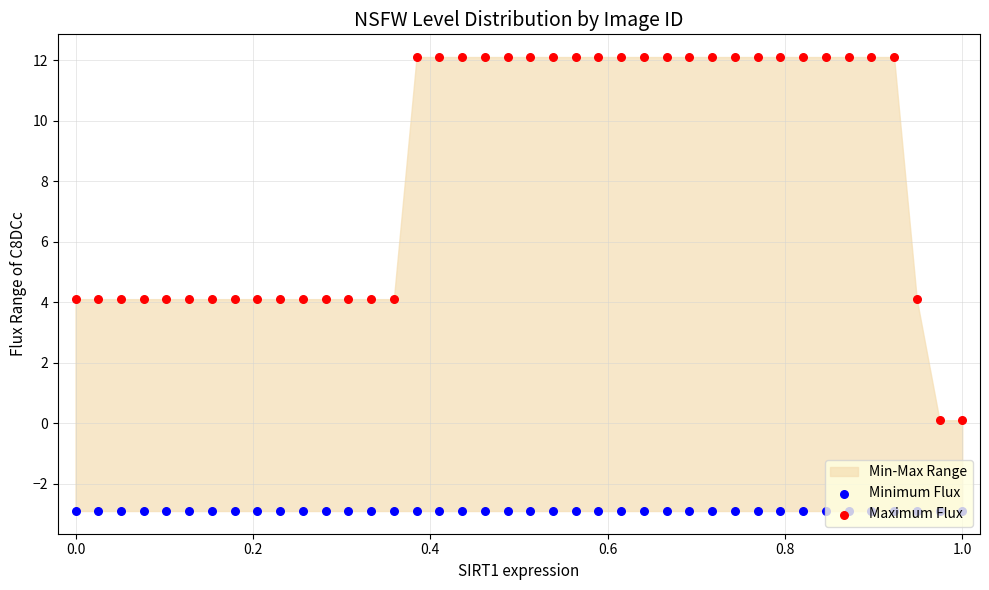

Which series has the largest Y range (max minus min)?

Maximum Flux